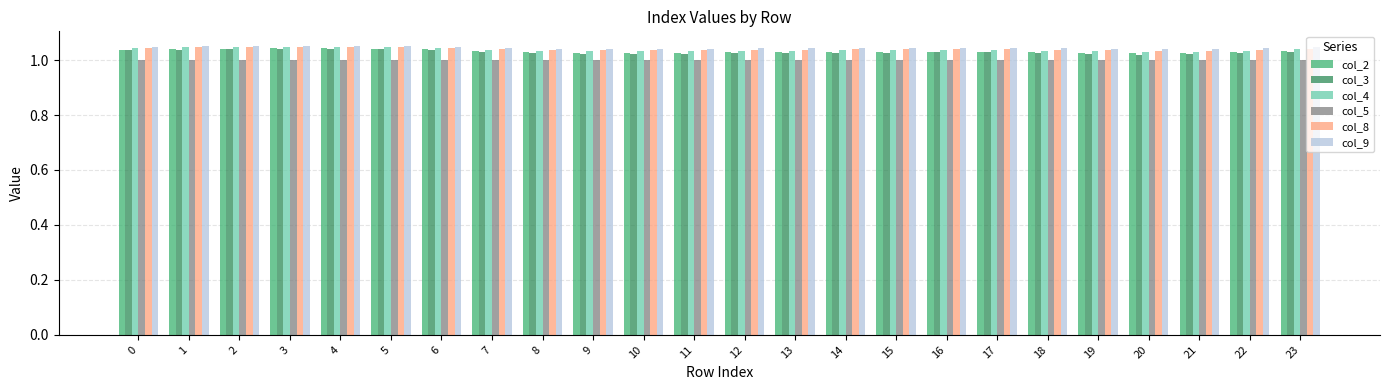

The value of col_8 at 0 is 1.0. True or false?

True